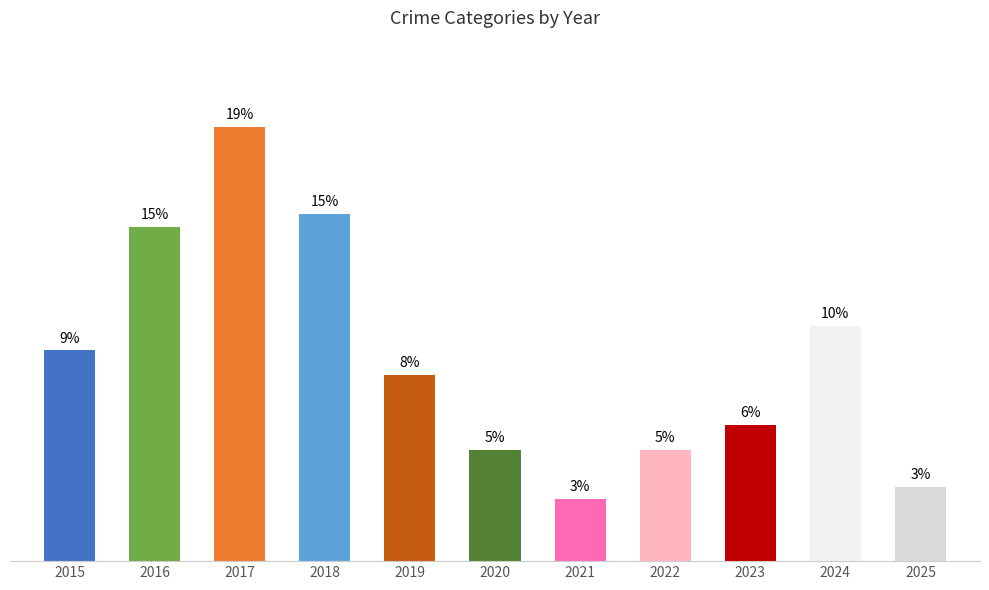

Rank the categories by value from lowest to highest.

2021, 2025, 2020, 2022, 2023, 2019, 2015, 2024, 2016, 2018, 2017